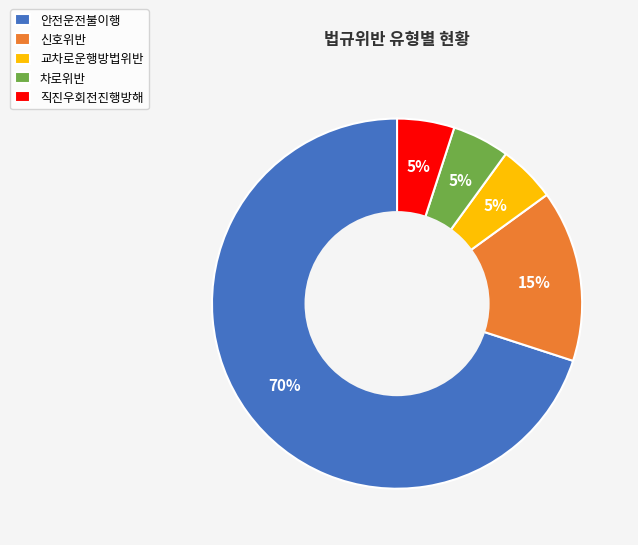

Count the number of slices in the pie.

5